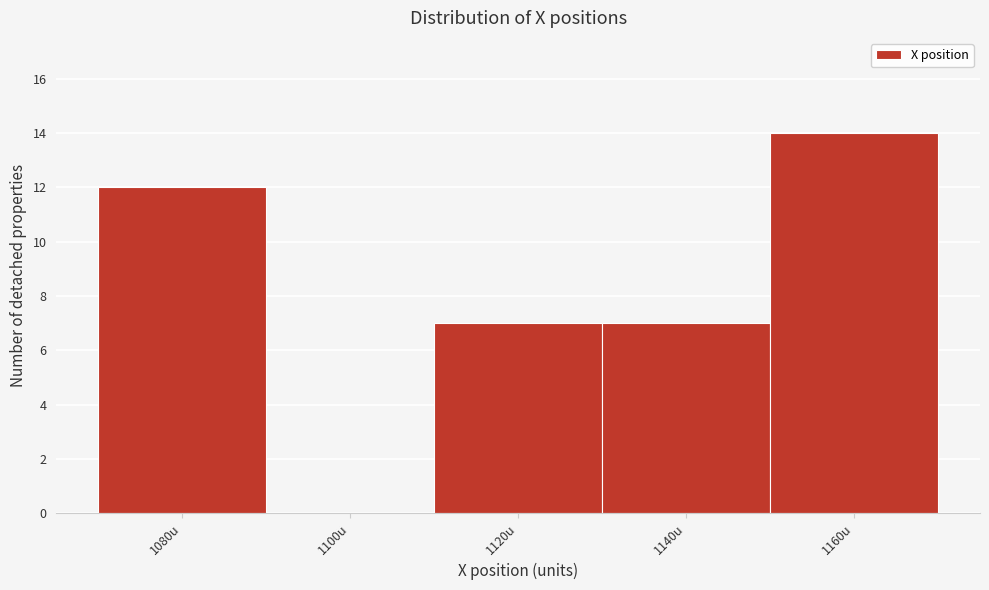

Reading left to right, transcribe all the data shown in this chart.

1080u=12	1100u=0	1120u=7	1140u=7	1160u=14